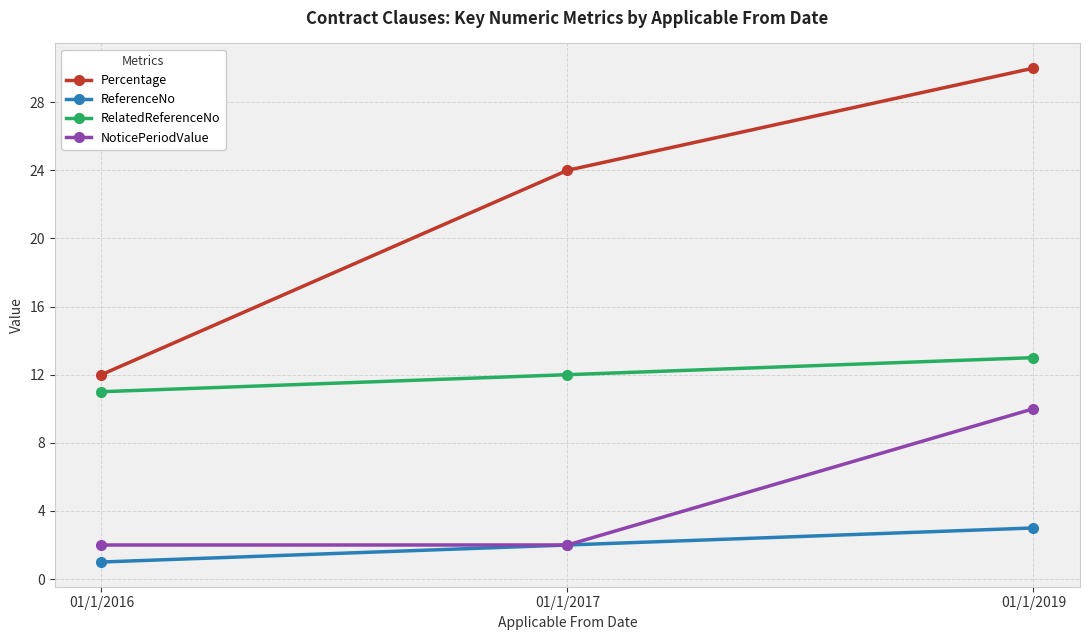

The value of NoticePeriodValue at 01/1/2017 is 2. True or false?

True